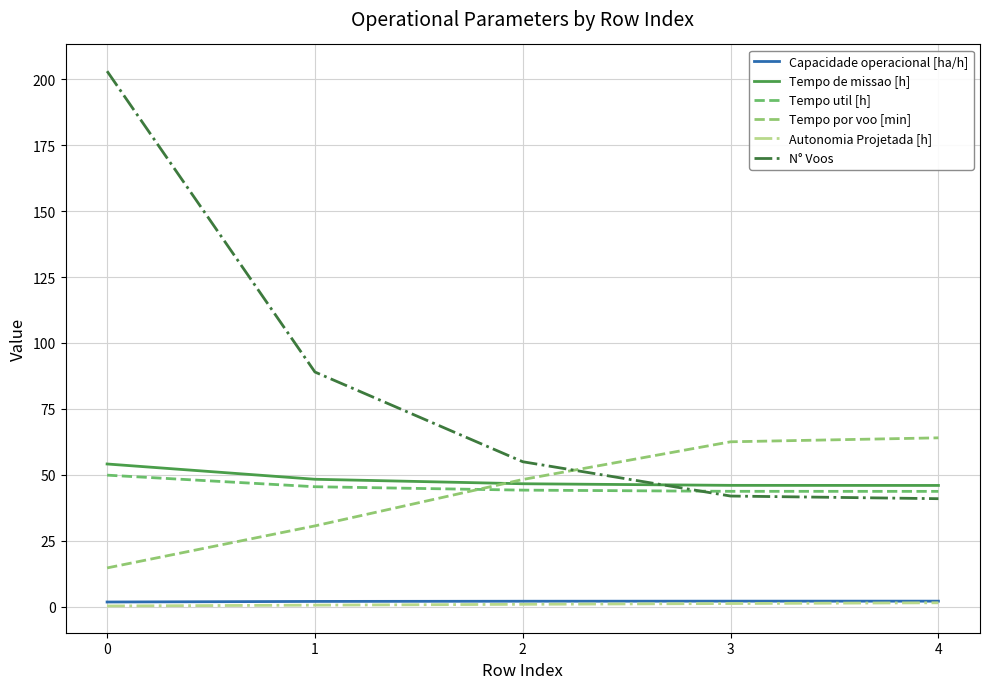

Reading left to right, what are all the values shown in this chart?

Capacidade operacional [ha/h]: 1.8	2.1	2.1	2.2	2.2
Tempo de missao [h]: 54.1	48.4	46.7	46.0	46.0
Tempo util [h]: 49.9	45.5	44.2	43.8	43.8
Tempo por voo [min]: 14.8	30.7	48.3	62.6	64.1
Autonomia Projetada [h]: 0.3	0.7	1.0	1.3	1.6
N° Voos: 203.0	89.0	55.0	42.0	41.0